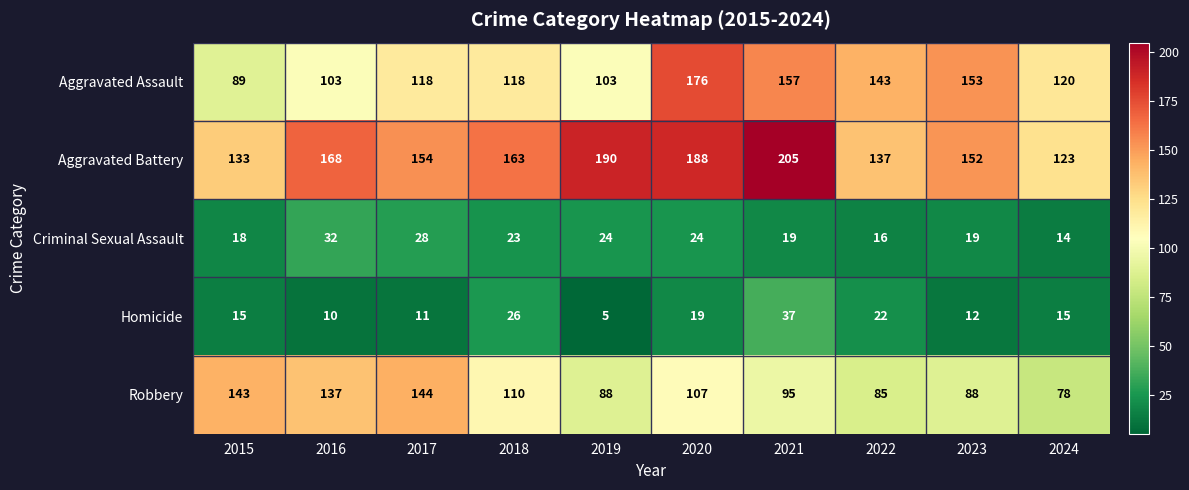

The Aggravated Battery series shows 61 at 2021. True or false?

False